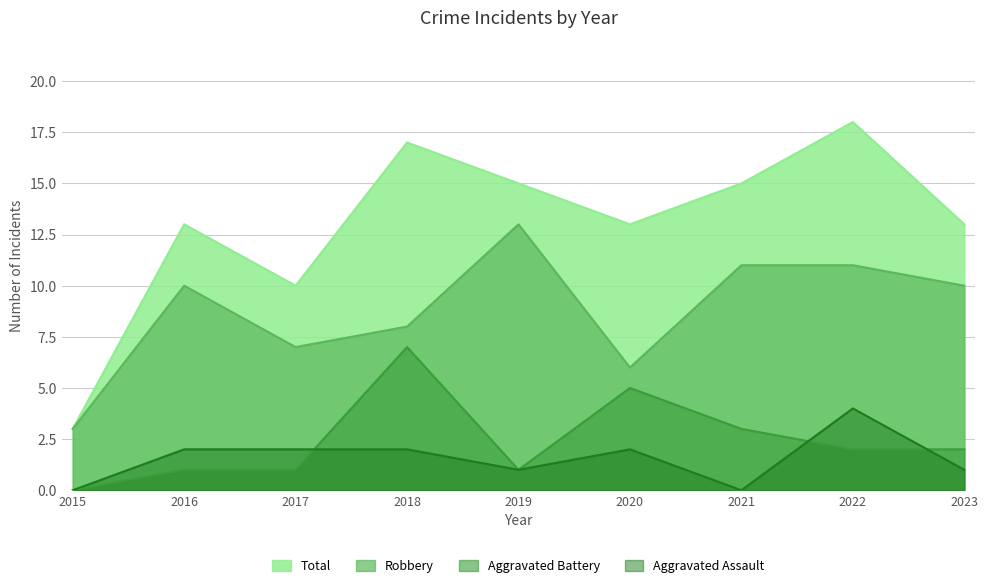

At which category is the sum across all series the highest?

2022